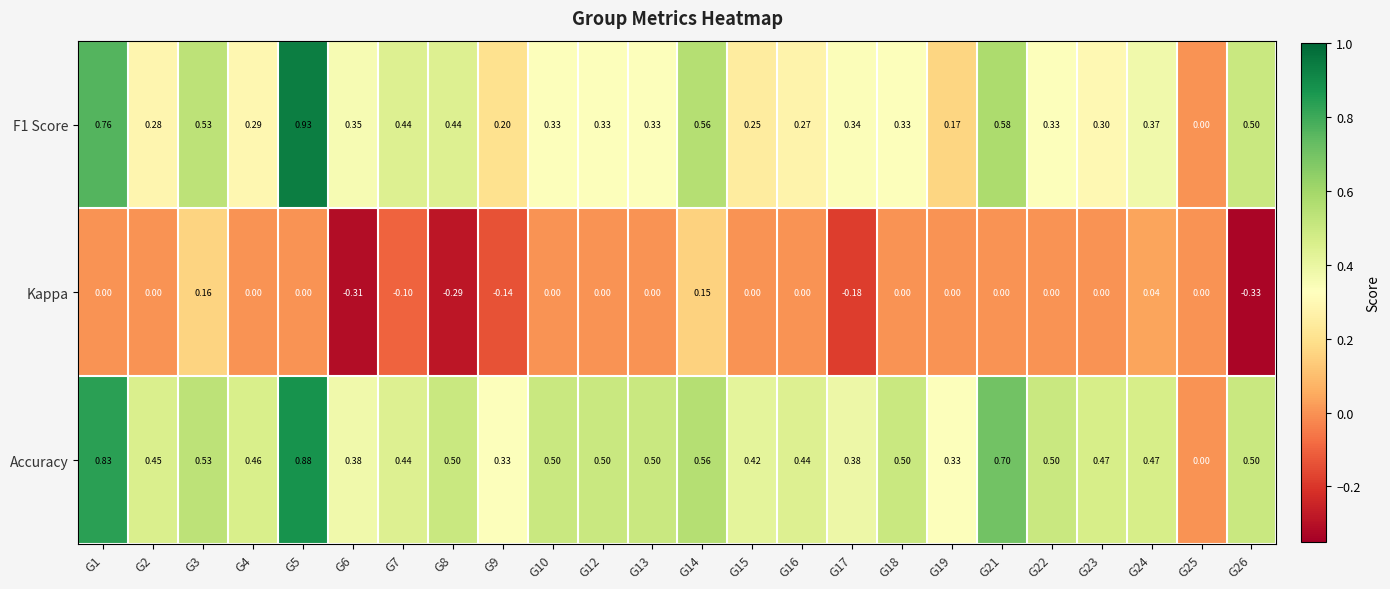

Is the value of Accuracy at G13 greater than the value of Kappa at G21?

Yes